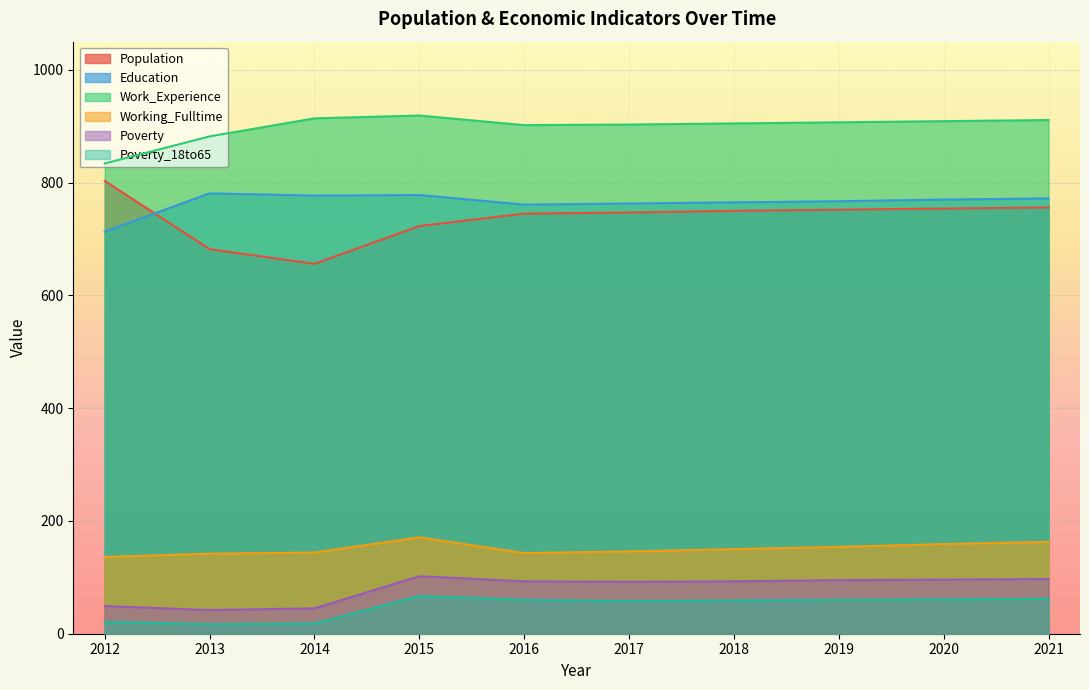

What is the difference between the second highest and minimum values in the Population series?

100